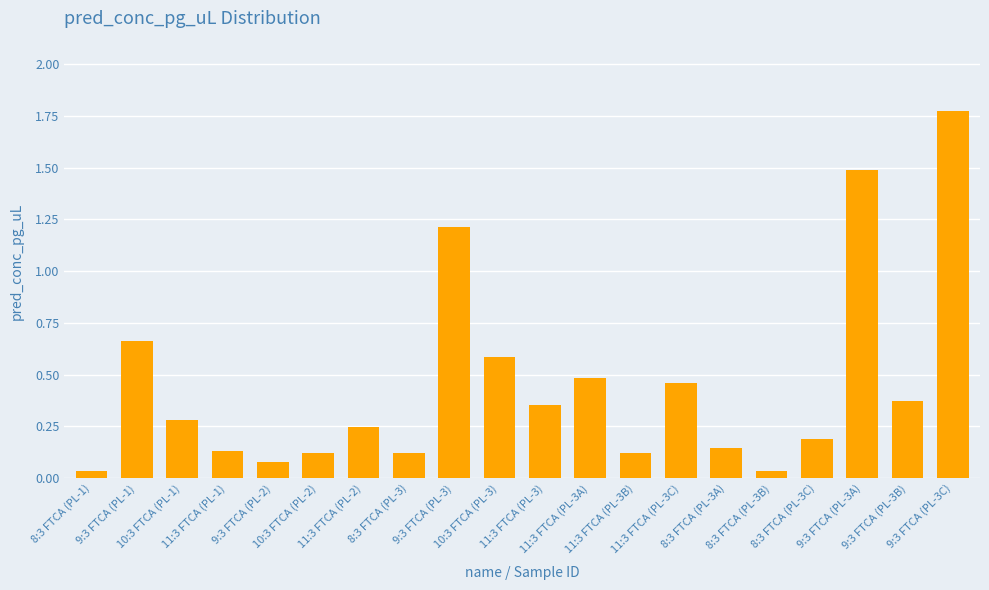

Are the bars grouped side by side (vs. stacked)?

No